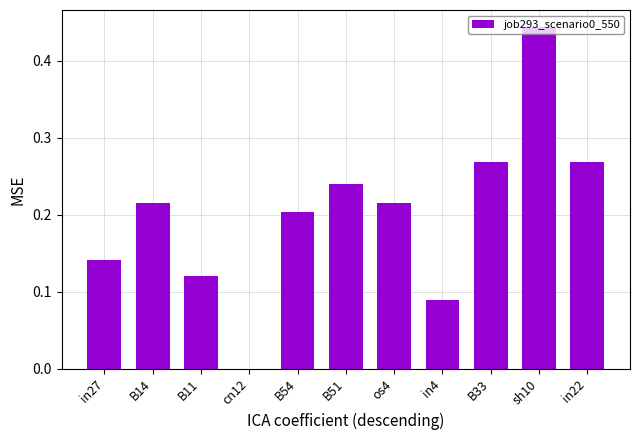

At which label is the value closest to 0?

cn12